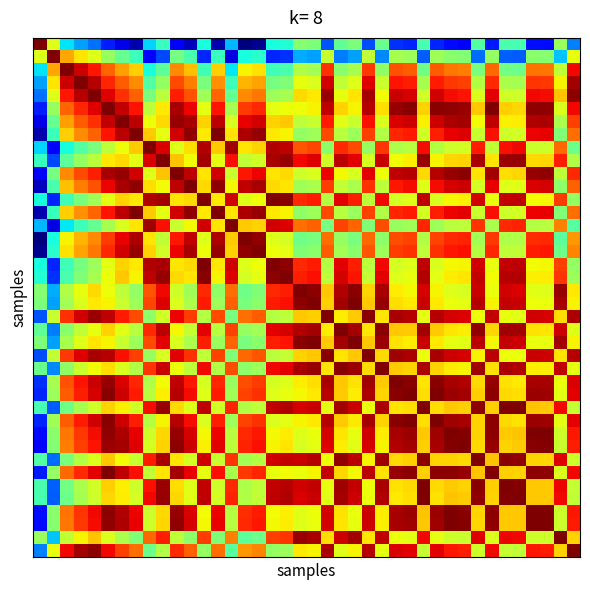

At how many categories does at least one series exceed 0?

40